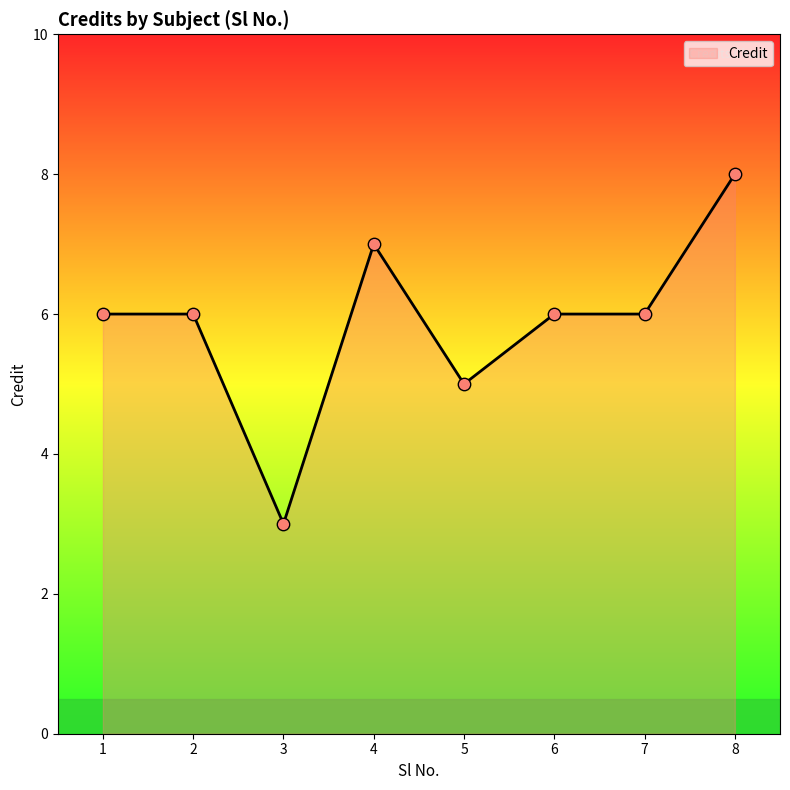

What is the change in value from 5 to 7?

+1